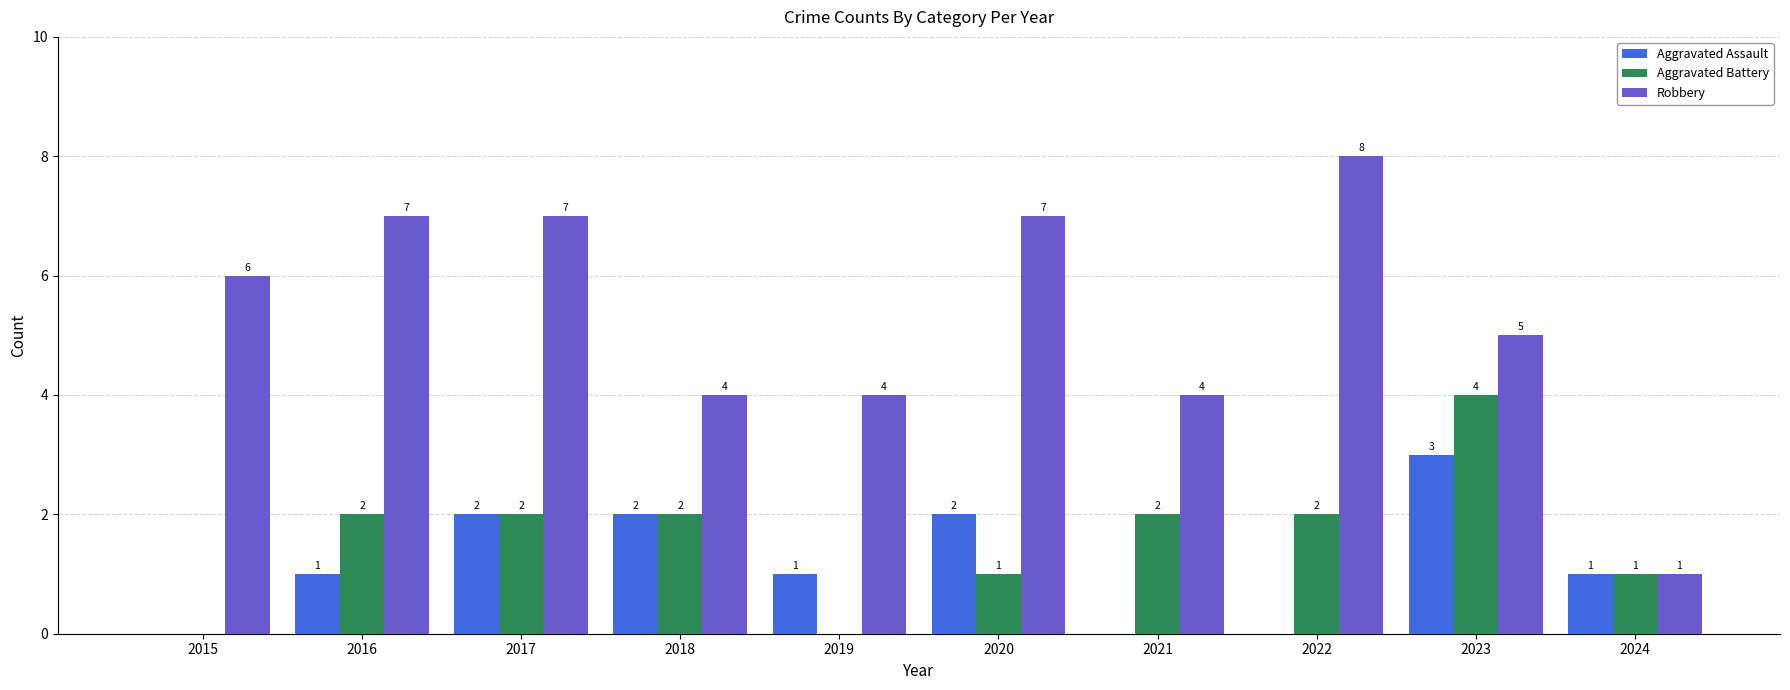

The Aggravated Battery series shows -3 at 2015. True or false?

False